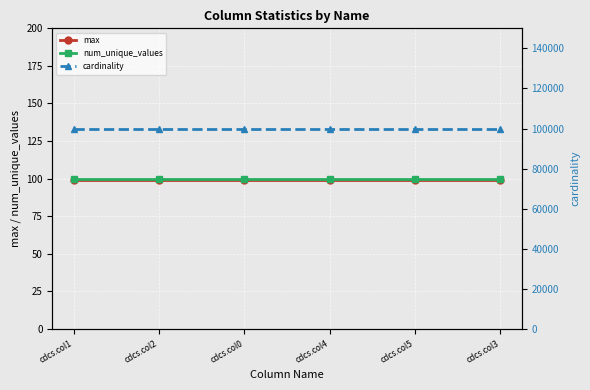

True or false: cardinality and num_unique_values intersect in this chart.

False